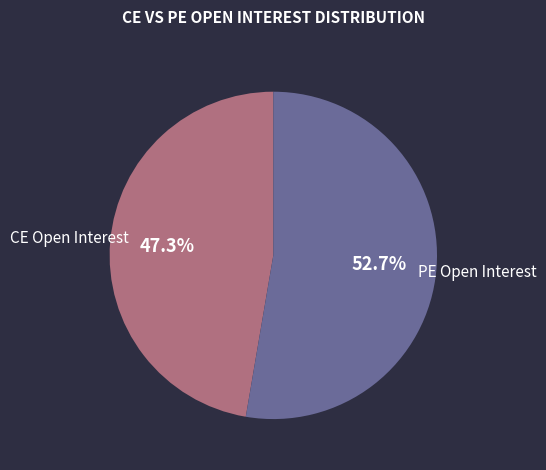

What is the majority slice?

PE Open Interest